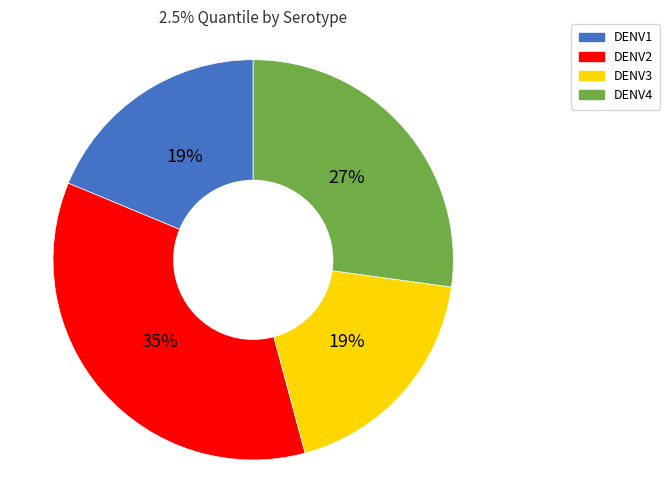

How many slices are in this pie chart?

4